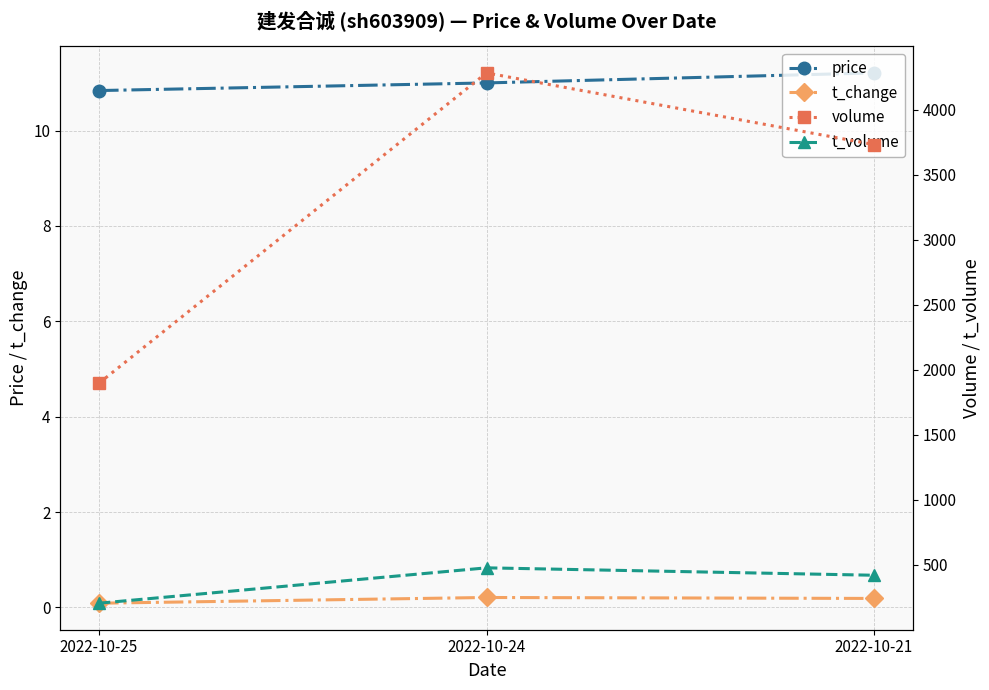

How many values in the volume series exceed 3733?

1